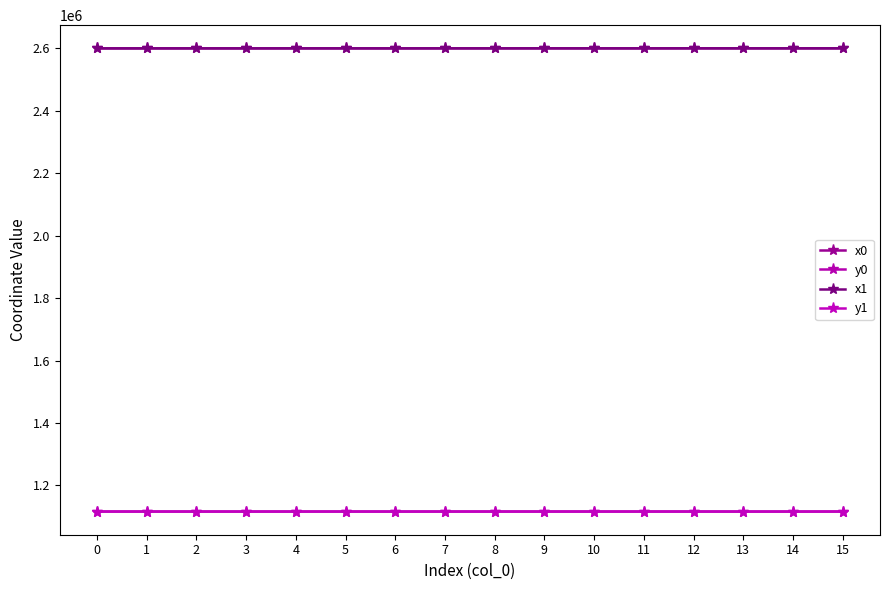

How many distinct data groups are displayed?

4